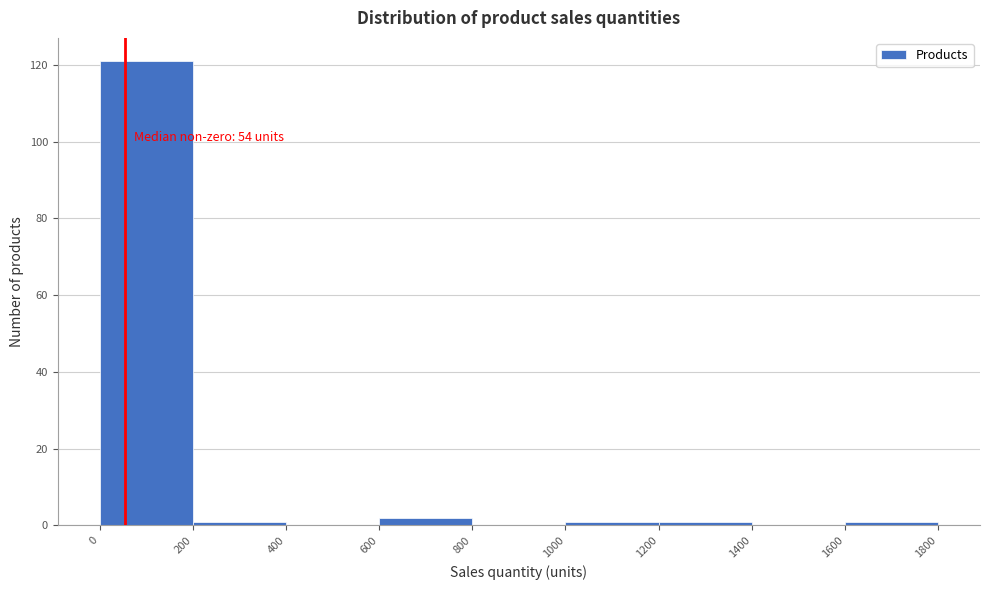

Over which range of the x-axis is the bar tallest?

0 to 200